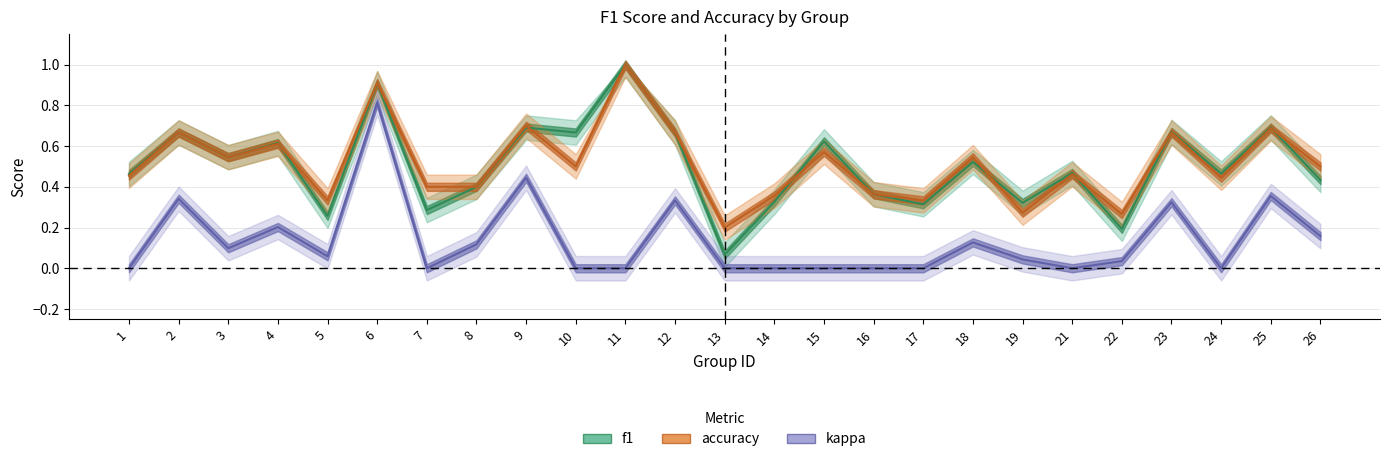

What is the maximum value shown in the chart?

1.0